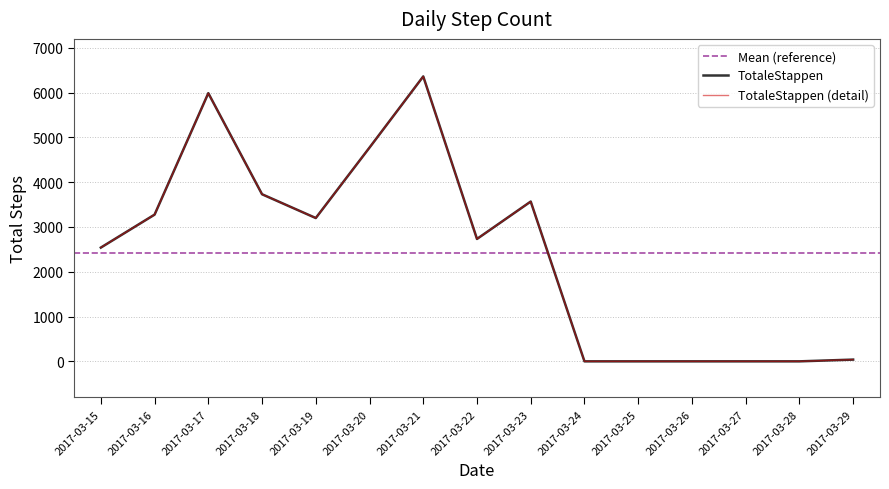

Rank the categories by value from highest to lowest.

2017-03-21, 2017-03-17, 2017-03-20, 2017-03-18, 2017-03-23, 2017-03-16, 2017-03-19, 2017-03-22, 2017-03-15, 2017-03-29, 2017-03-24, 2017-03-25, 2017-03-26, 2017-03-27, 2017-03-28